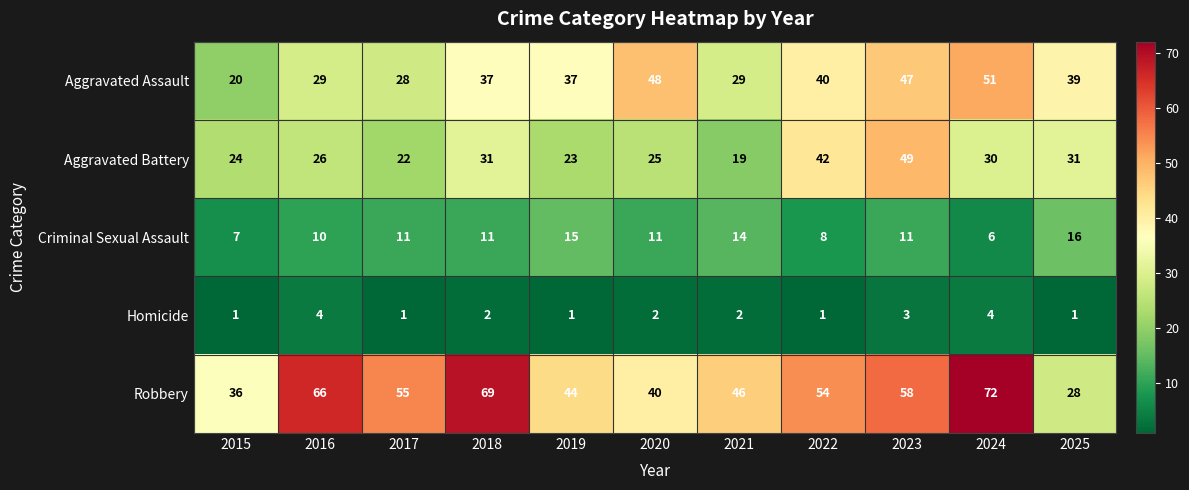

Count the Criminal Sexual Assault values in the range 8 to 14.

7